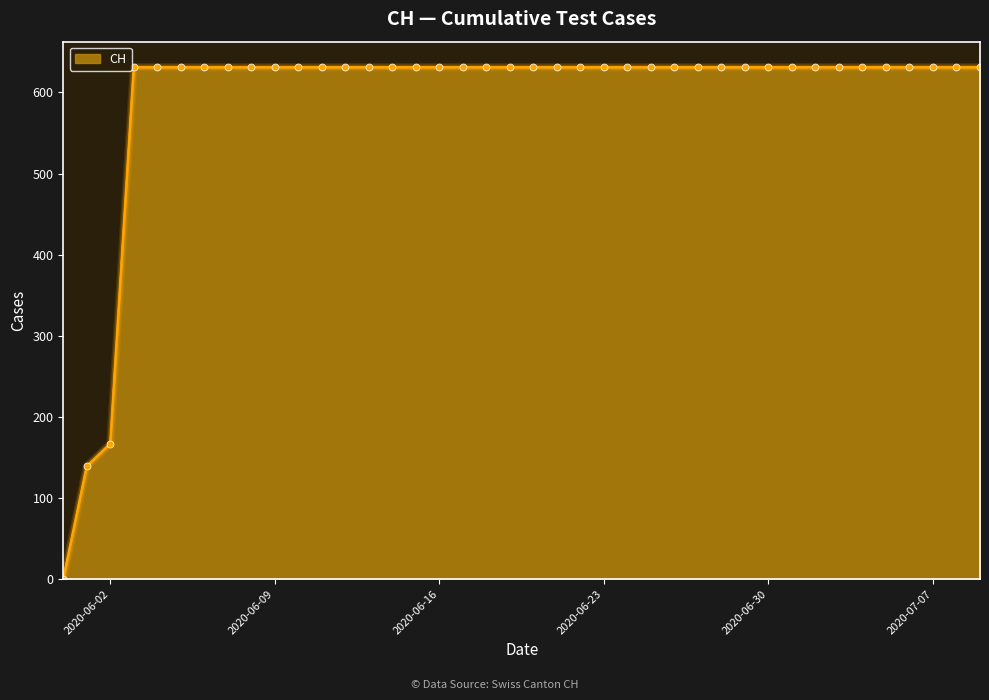

Does the chart display data point markers on the line(s)?

No